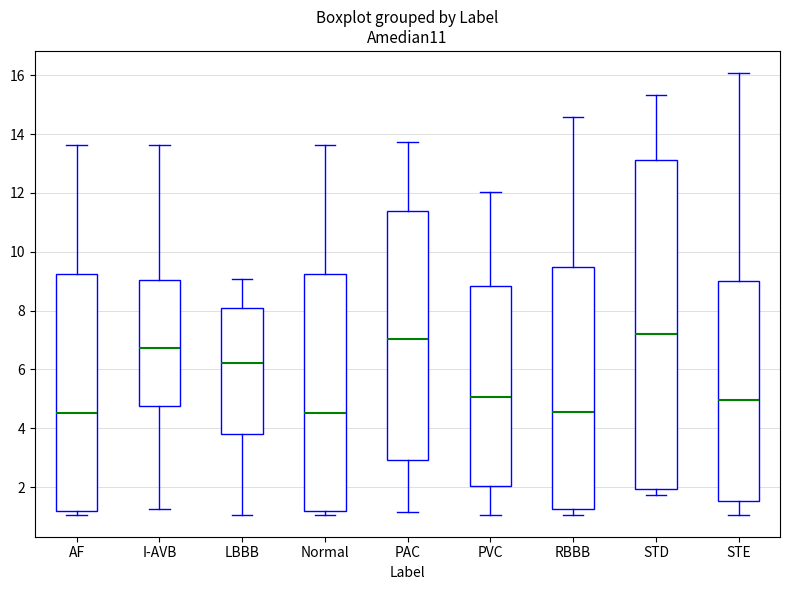

Reading left to right, read every box against the y-axis: the position of its median line, the range the box covers, and the ends of its whiskers. The values are not printed on the chart, so give them approximately, as read against the axis.

AF: median 4.6, box 1.2 to 9.2, whiskers 1.0 to 13.6
I-AVB: median 6.8, box 4.8 to 9.0, whiskers 1.2 to 13.6
LBBB: median 6.2, box 3.8 to 8.0, whiskers 1.0 to 9.0
Normal: median 4.6, box 1.2 to 9.2, whiskers 1.0 to 13.6
PAC: median 7.0, box 3.0 to 11.4, whiskers 1.2 to 13.8
PVC: median 5.0, box 2.0 to 8.8, whiskers 1.0 to 12.0
RBBB: median 4.6, box 1.2 to 9.4, whiskers 1.0 to 14.6
STD: median 7.2, box 2.0 to 13.2, whiskers 1.8 to 15.4
STE: median 5.0, box 1.6 to 9.0, whiskers 1.0 to 16.0